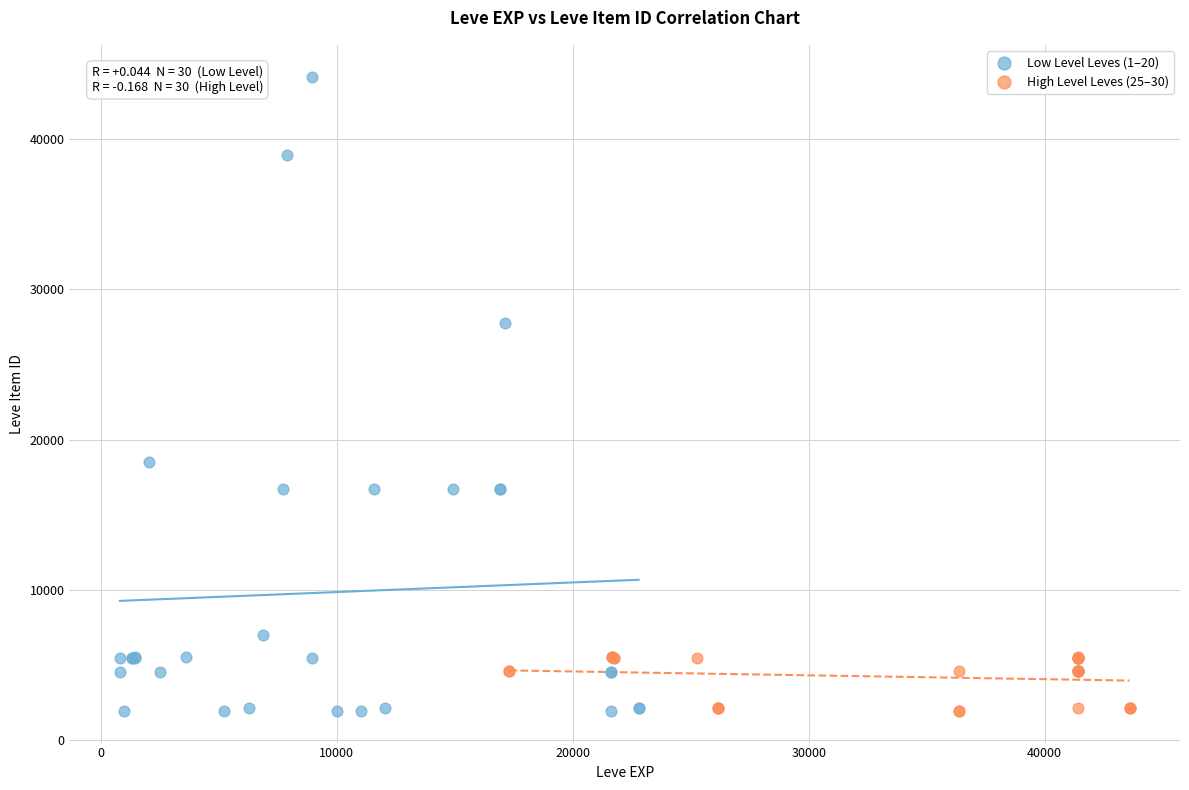

Which series has the widest spread of Y values?

Low Level Leves (1–20)